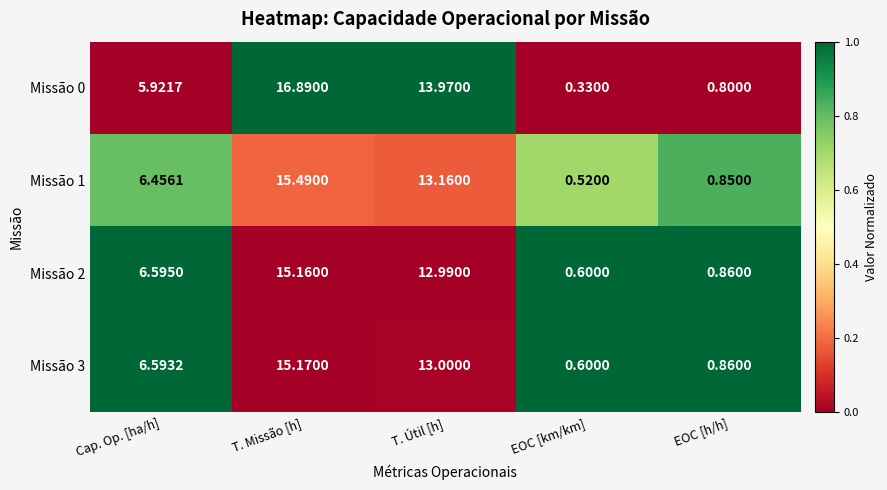

What is the total value across all series at T. Missão [h]?

62.7